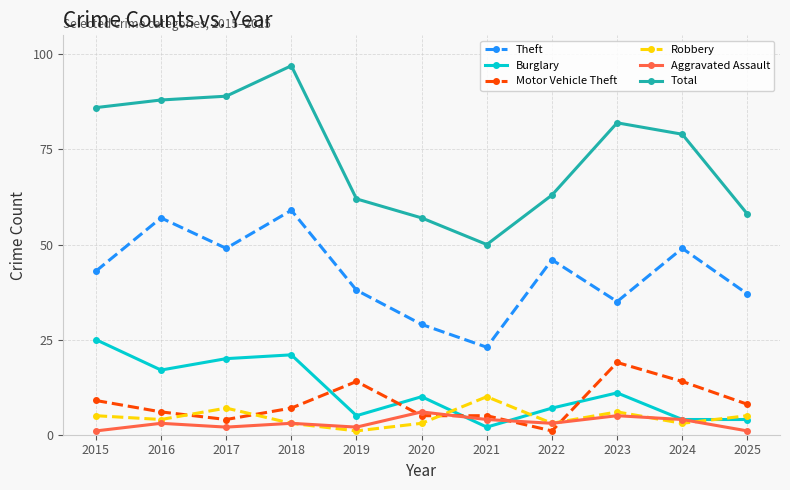

What is the highest value of the Total series?

97